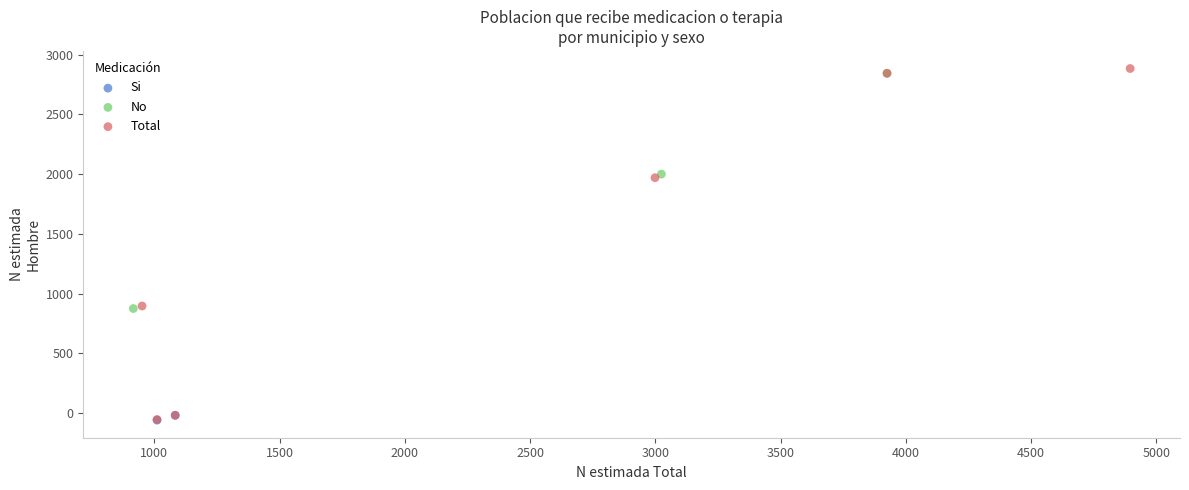

What are all the series names shown in the legend?

Si, No, Total